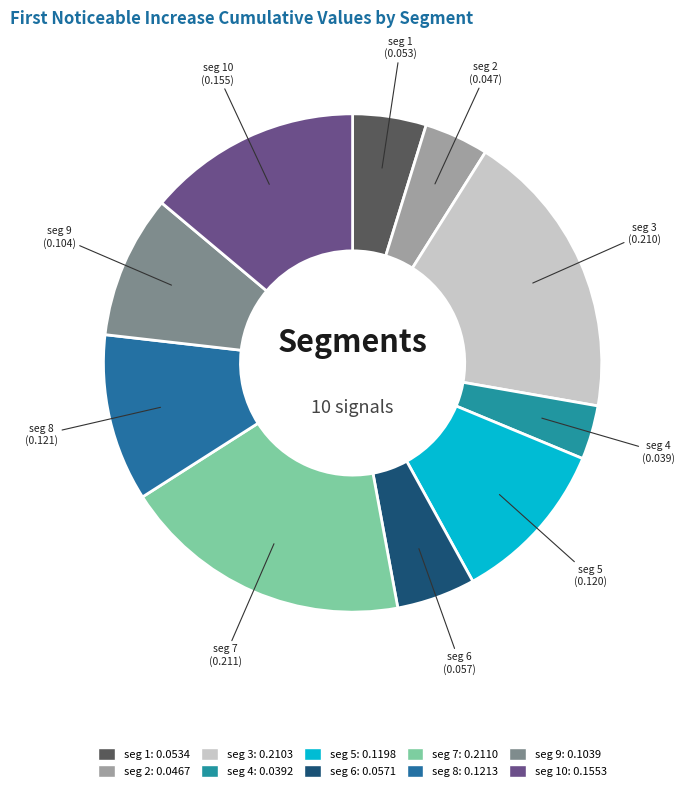

How many slices are in this pie chart?

10